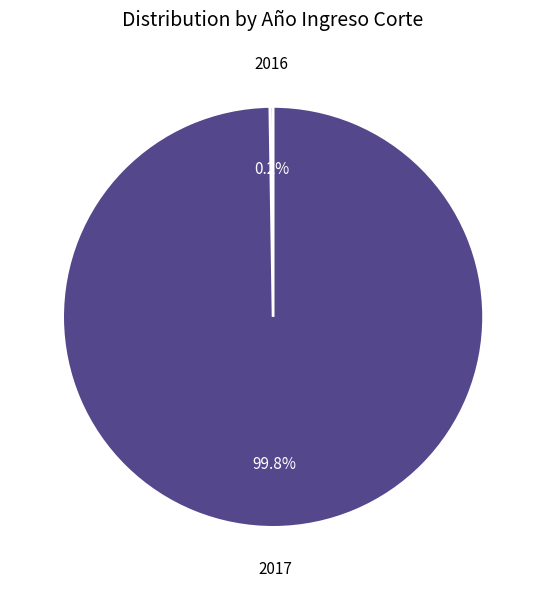

Does any single category account for the majority?

Yes